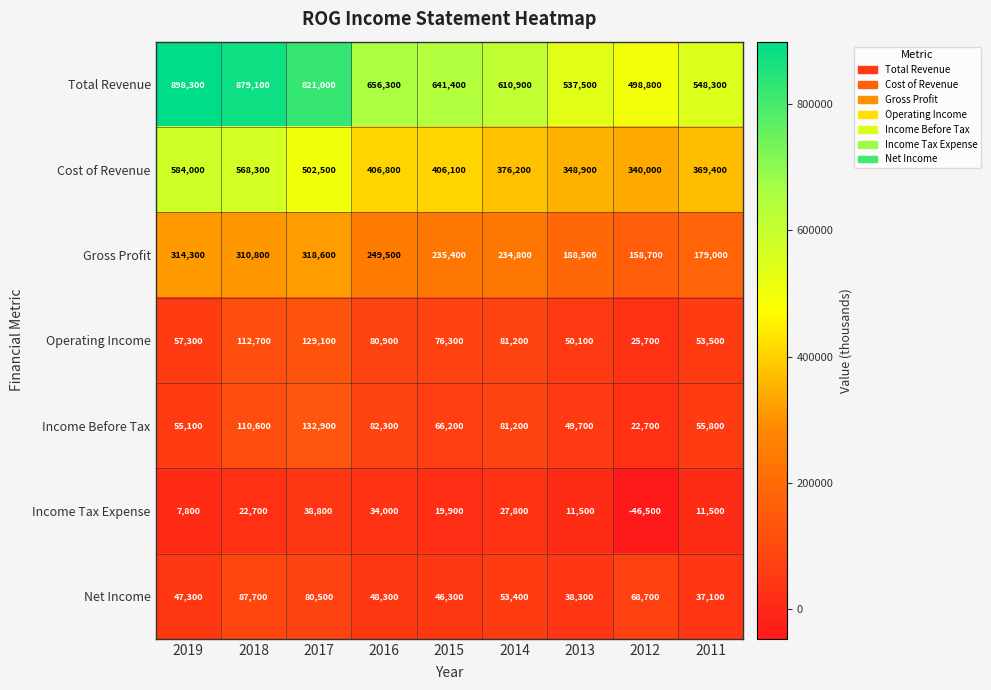

At which category is the sum across all series the highest?

2018